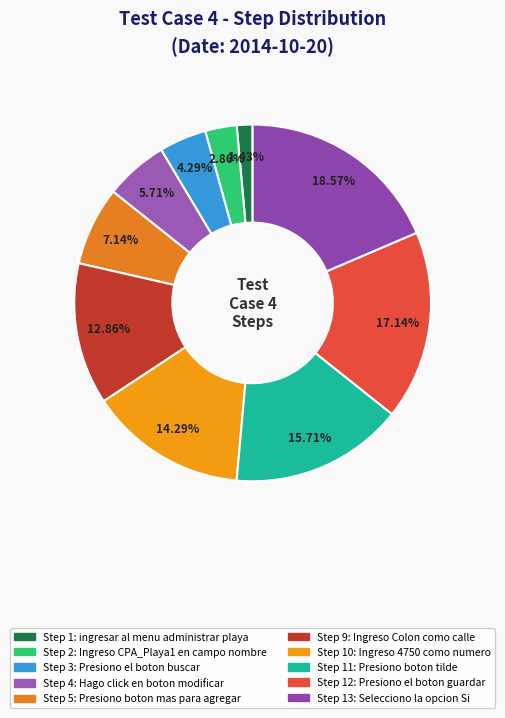

Does any single category account for the majority?

No